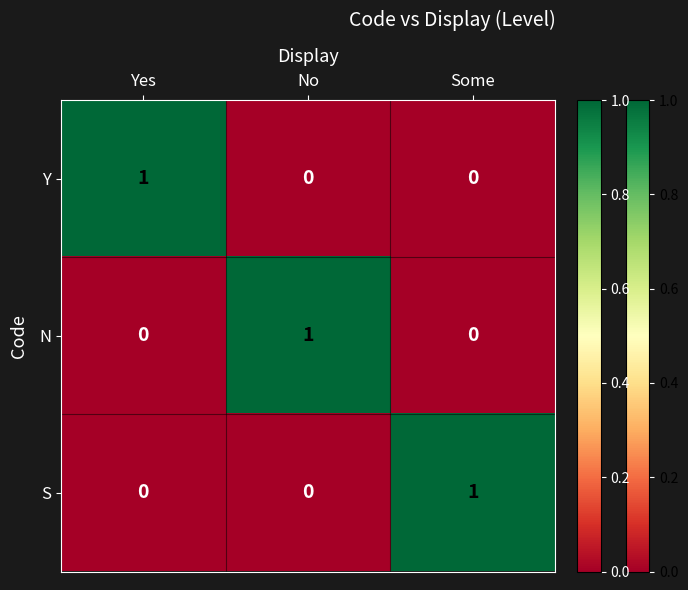

Count the Y values in the range 0 to 1.

3